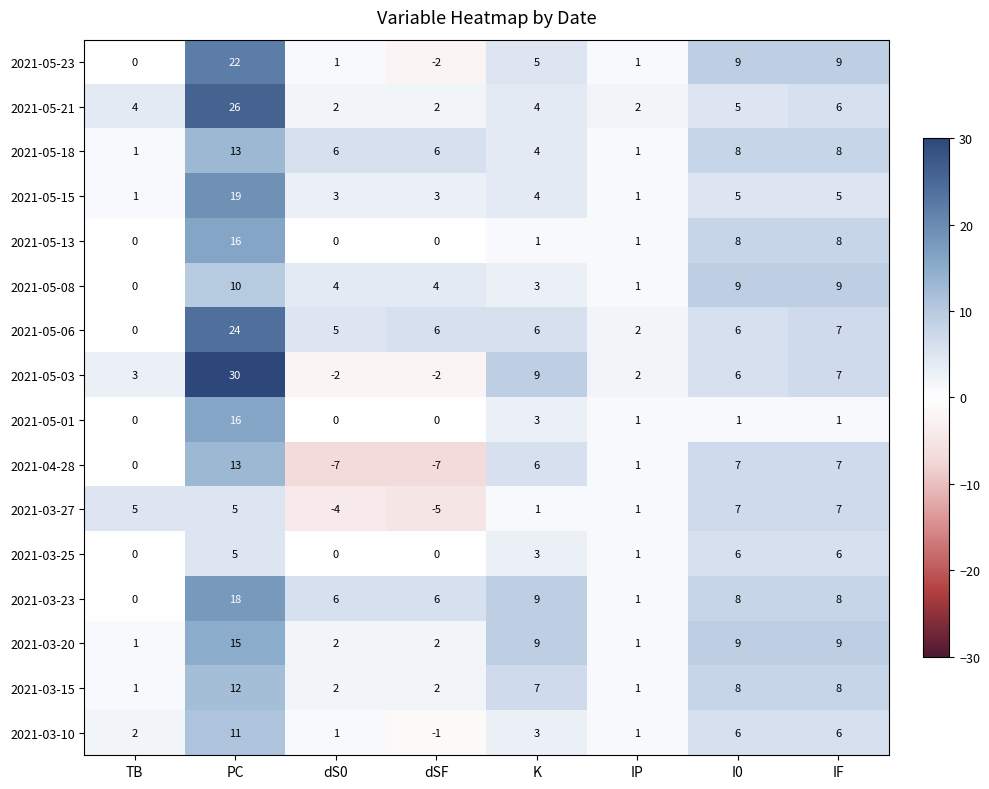

Between TB and IP, which series saw the biggest shift?

2021-03-27